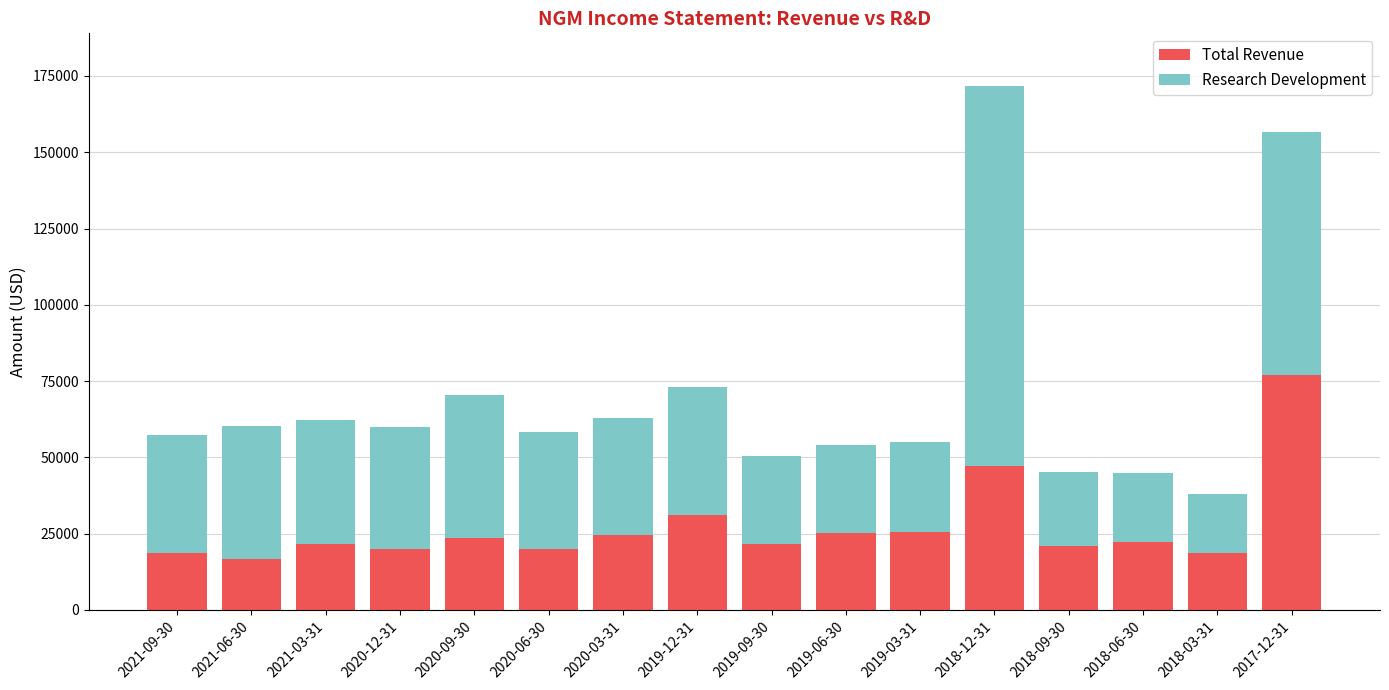

What is the maximum value for Total Revenue?

77100